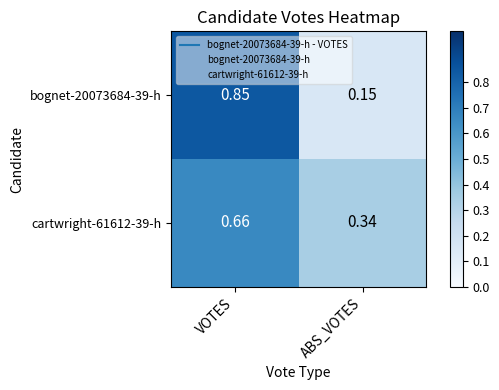

Which category has the lowest value across all series?

ABS_VOTES